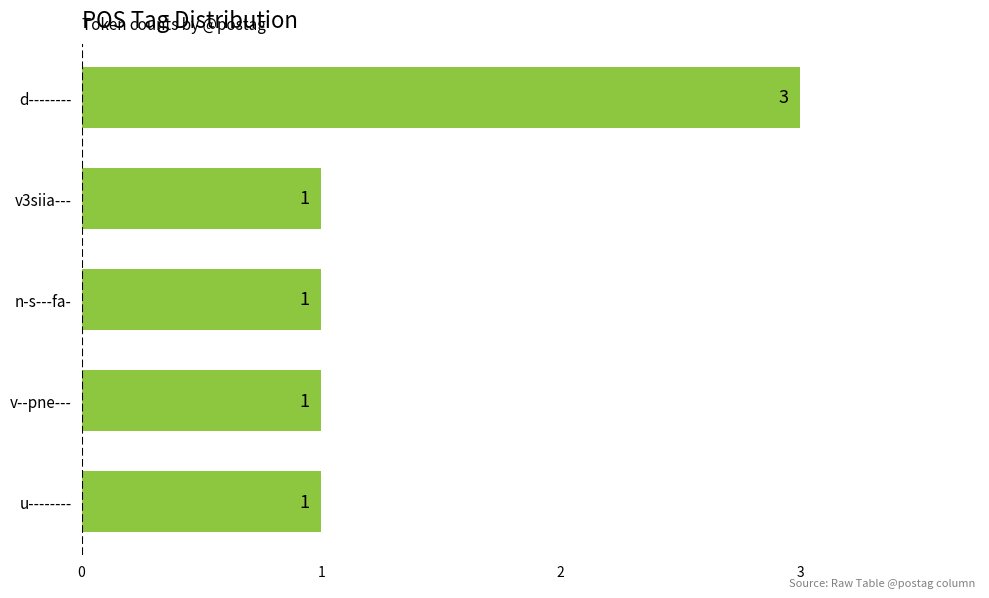

What is the label of the 5th bar from the bottom?

d--------